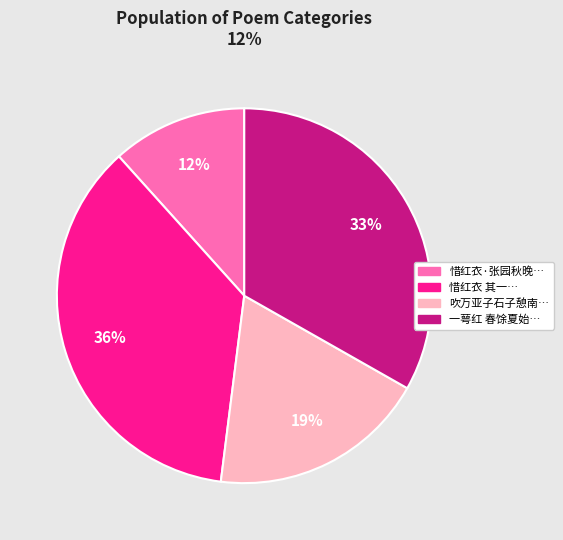

Is there a majority slice in this chart?

No